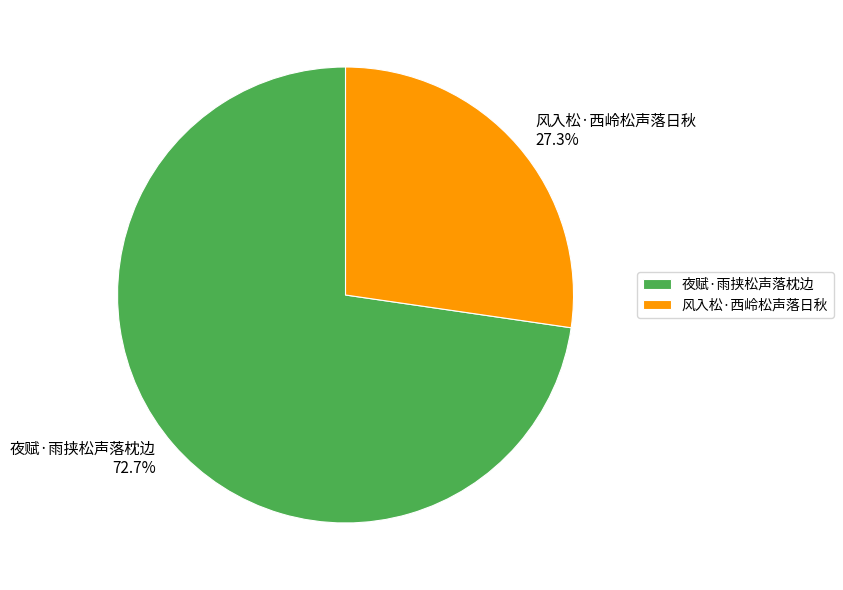

Is it true that 风入松·西岭松声落日秋 is 17% of the pie?

False